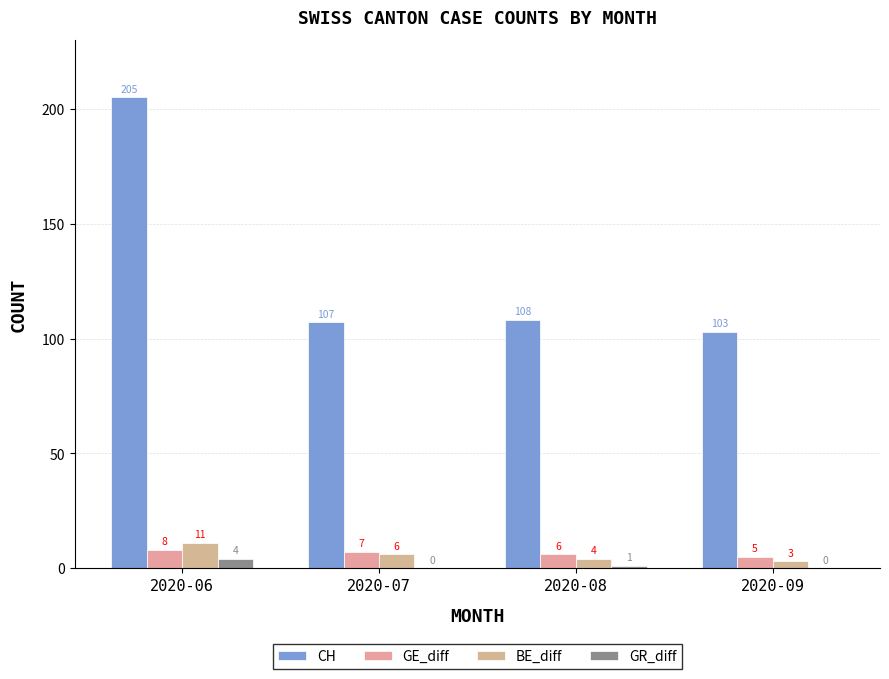

At which category is the sum across all series the highest?

2020-06